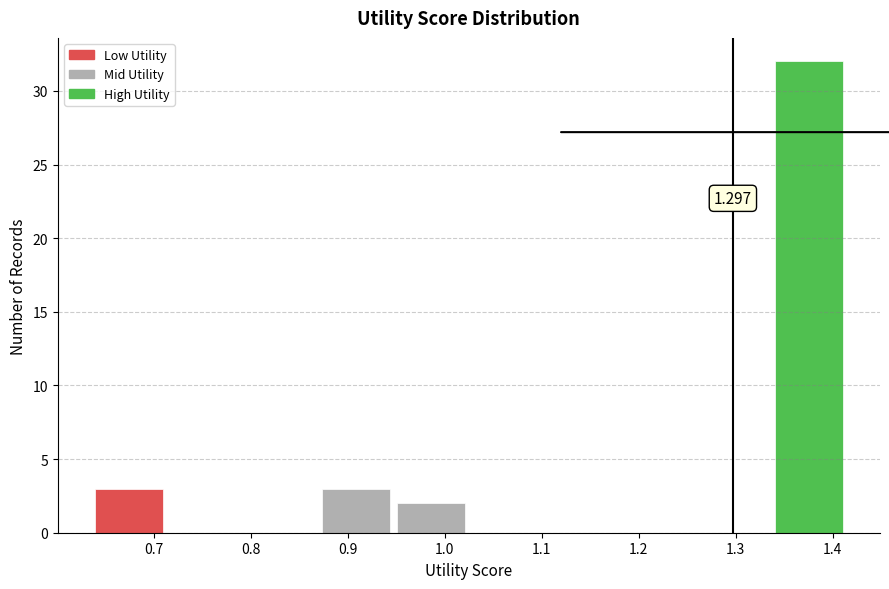

Which range on the x-axis has the tallest bar?

1.34 to 1.41